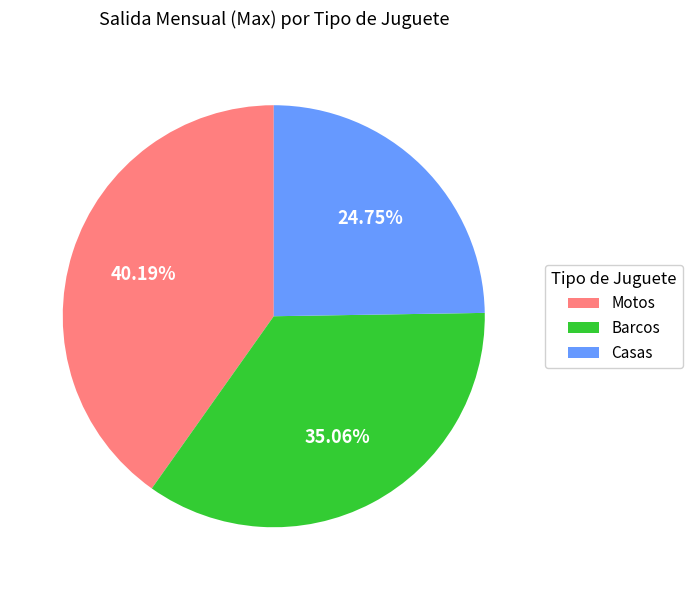

What is the ratio of the value at Barcos to the value at Motos?

0.9